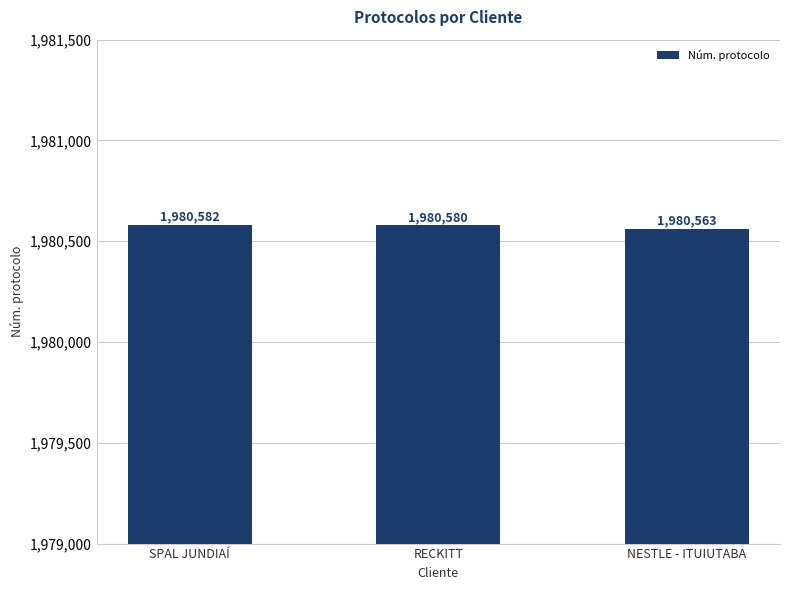

At which category does the chart reach its peak across all series?

SPAL JUNDIAÍ